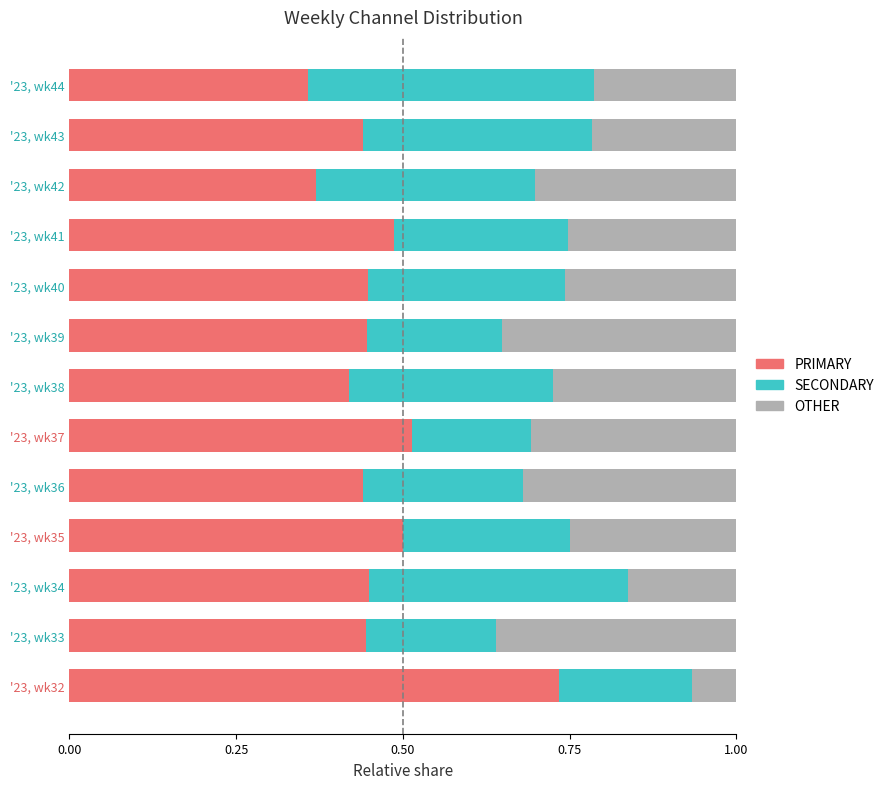

What is the total value across all series at '23, wk38?

1.0